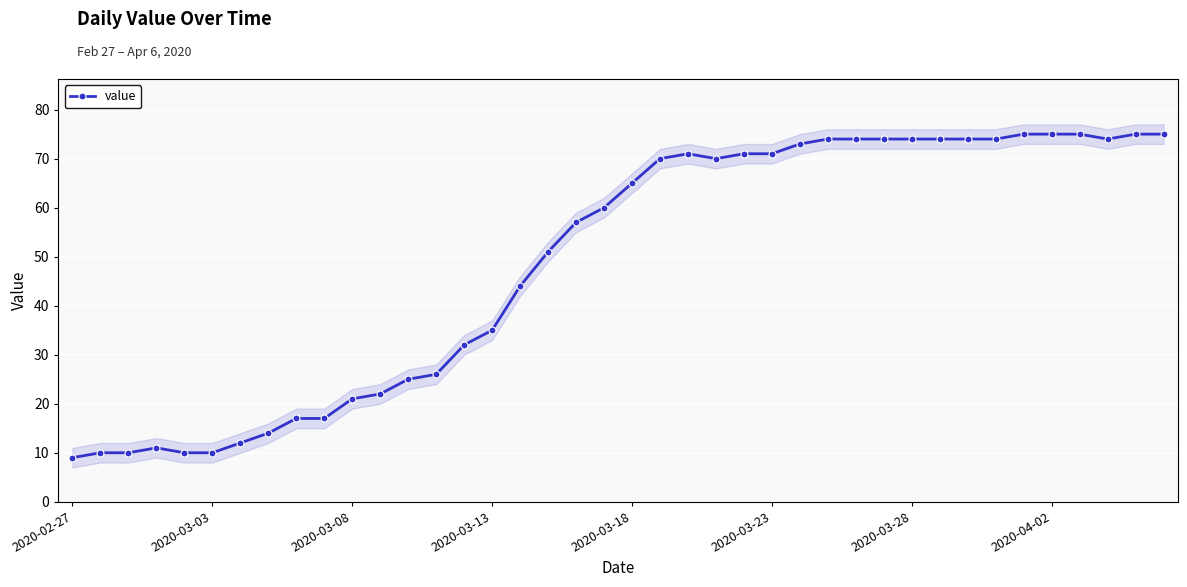

Between 21 and 37, which is larger?

37